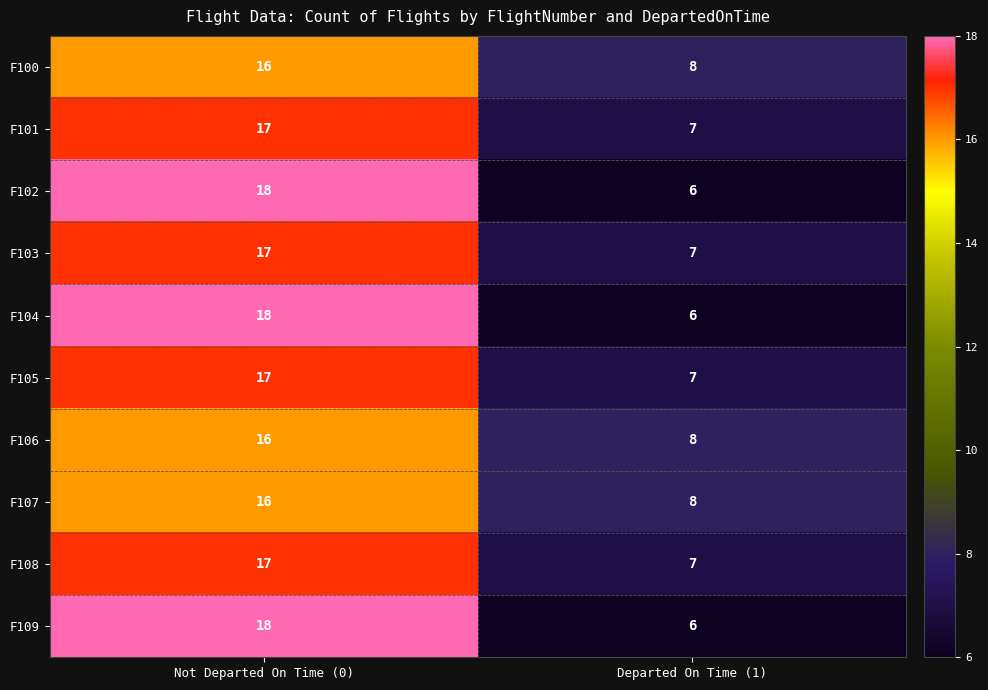

Reading left to right, what are all the values shown in this chart?

F100: 16	8
F101: 17	7
F102: 18	6
F103: 17	7
F104: 18	6
F105: 17	7
F106: 16	8
F107: 16	8
F108: 17	7
F109: 18	6